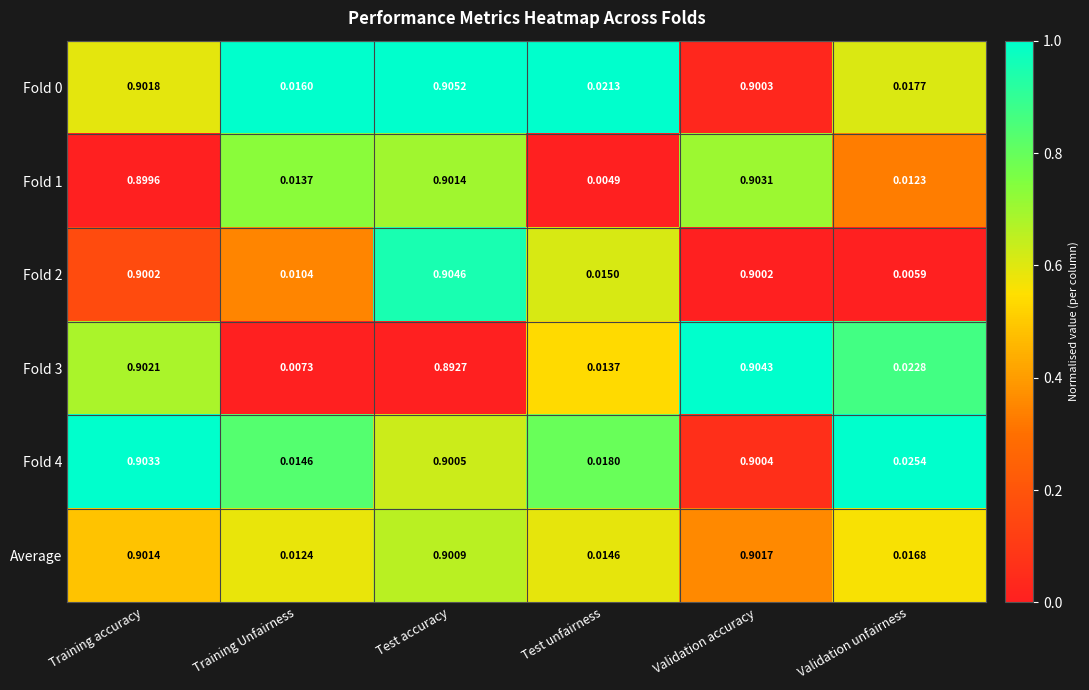

At which label is Average closest to 0?

Training Unfairness